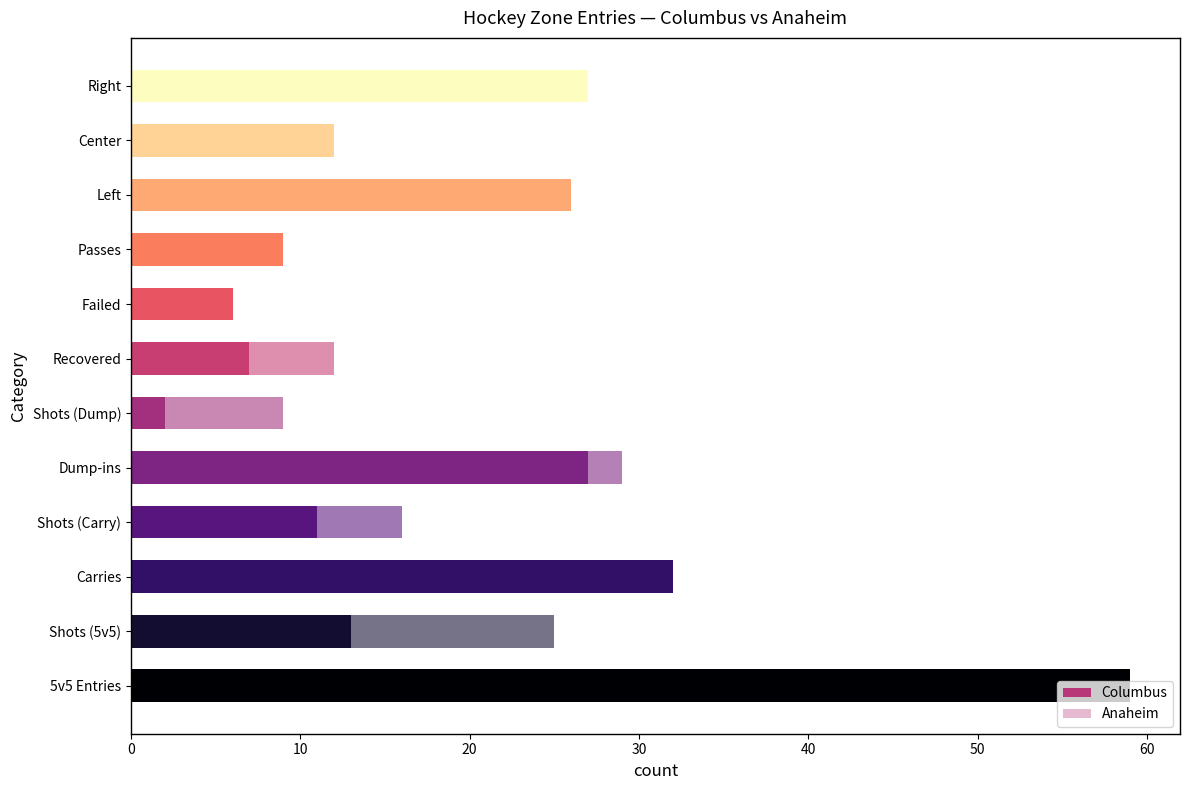

What is the spread (max minus min) of values at Right?

2